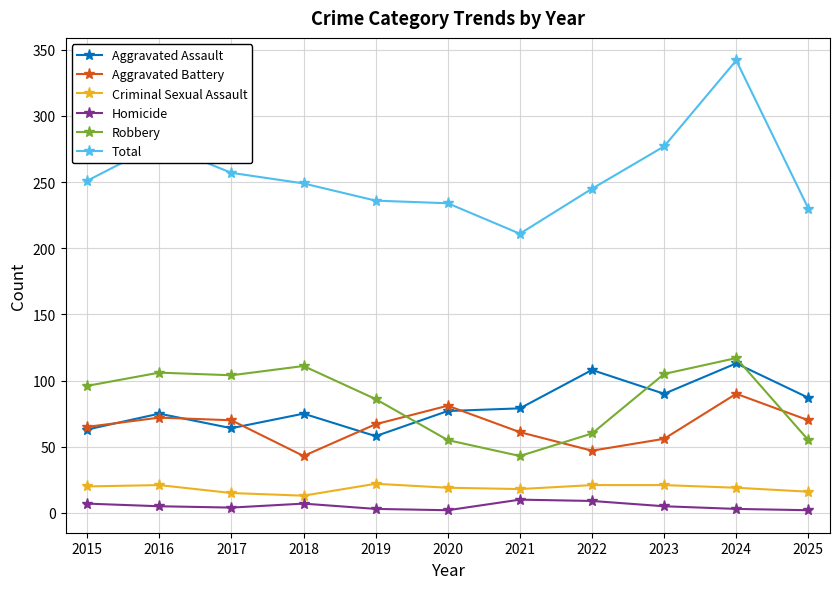

At how many categories does at least one series exceed 268?

3